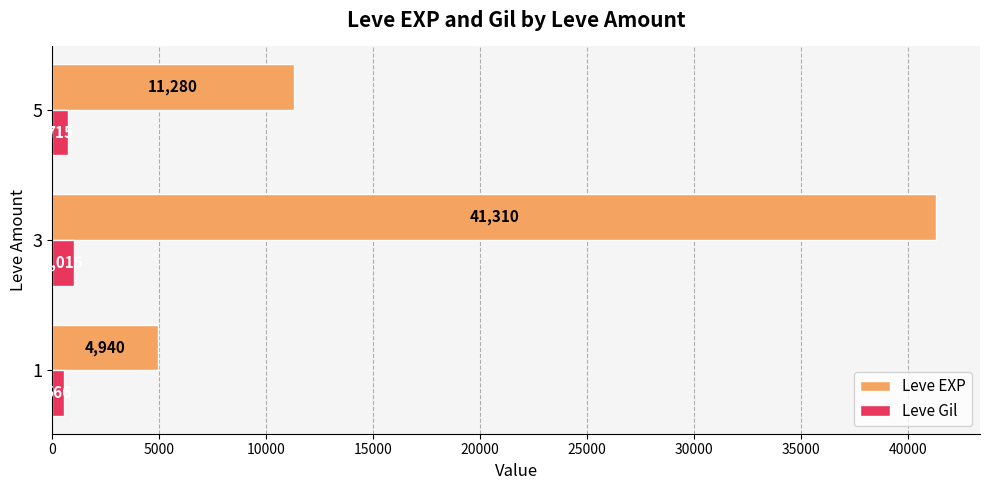

What are all the series names shown in the legend?

Leve EXP, Leve Gil